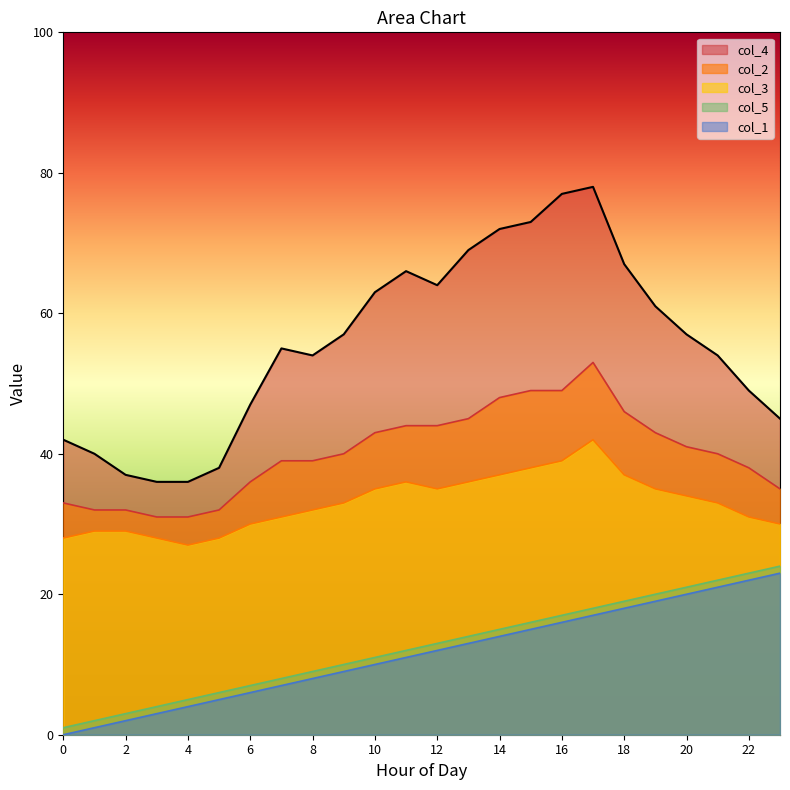

Reading left to right, transcribe all the data shown in this chart.

col_4: 42	40	37	36	36	38	47	55	54	57	63	66	64	69	72	73	77	78	67	61	57	54	49	45
col_2: 33	32	32	31	31	32	36	39	39	40	43	44	44	45	48	49	49	53	46	43	41	40	38	35
col_3: 28	29	29	28	27	28	30	31	32	33	35	36	35	36	37	38	39	42	37	35	34	33	31	30
col_5: 1	2	3	4	5	6	7	8	9	10	11	12	13	14	15	16	17	18	19	20	21	22	23	24
col_1: 0	1	2	3	4	5	6	7	8	9	10	11	12	13	14	15	16	17	18	19	20	21	22	23